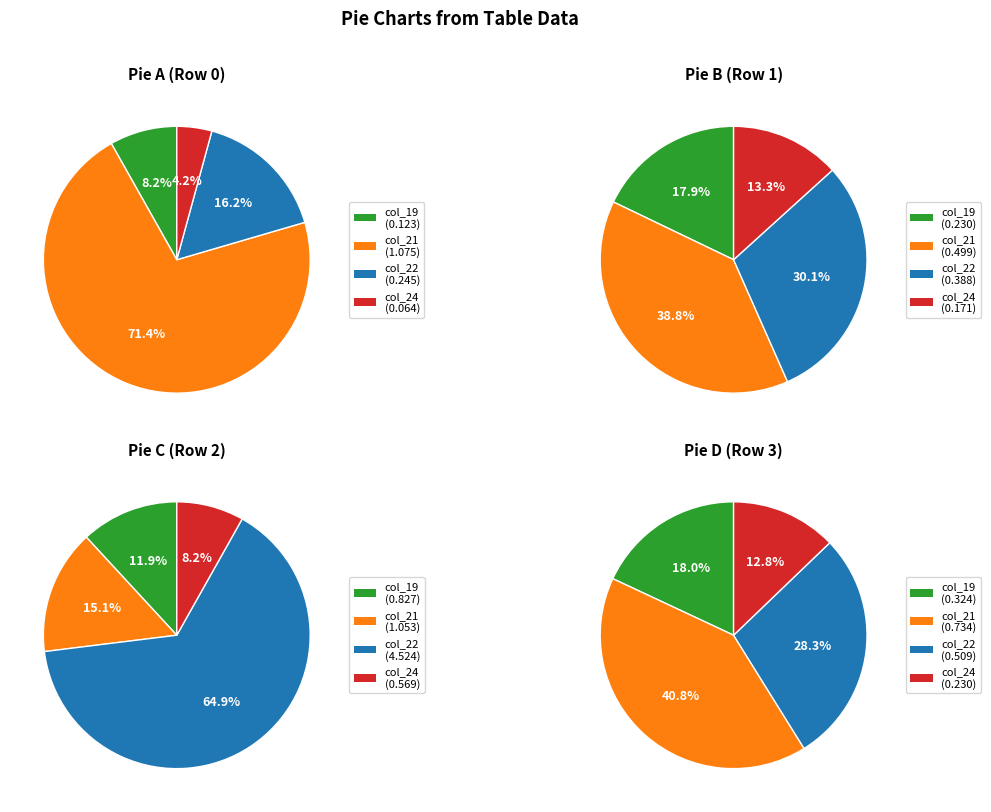

Combined, do Row 0 and Row 1 account for over 50%?

Yes